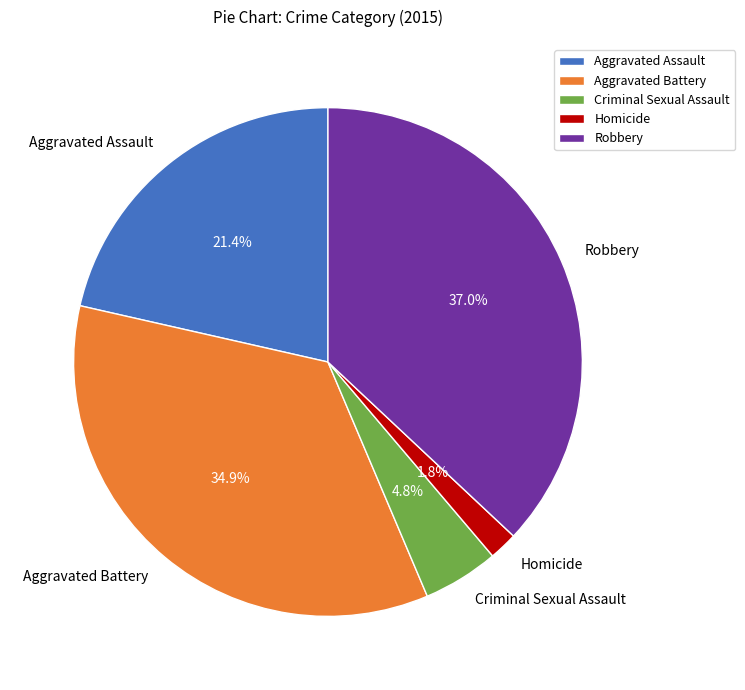

Approximately how many times larger is the value at Aggravated Battery compared to Aggravated Assault?

1.6